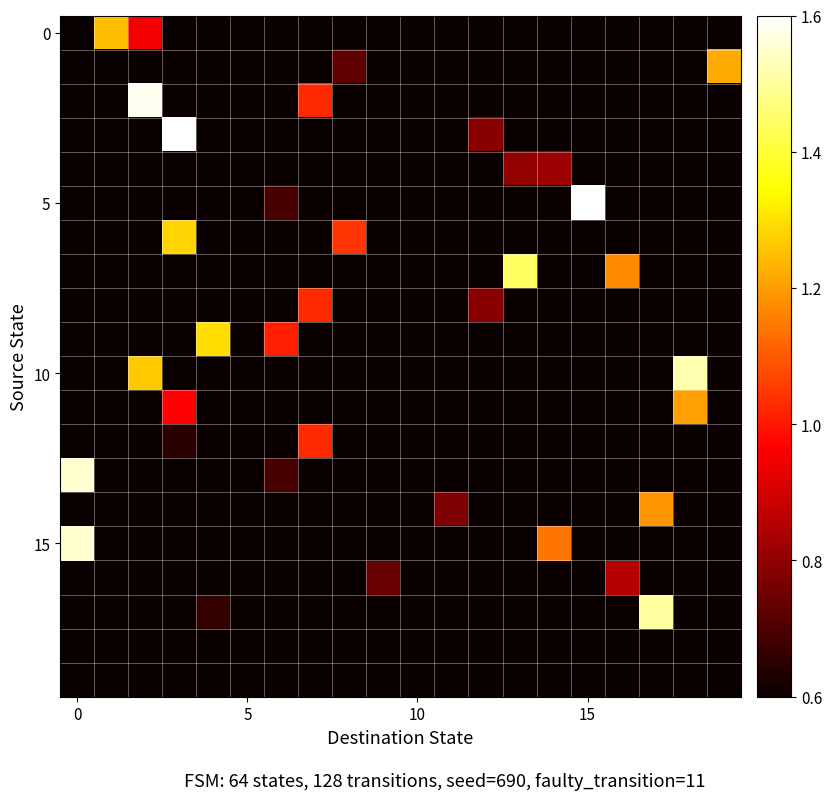

Which series has the widest spread of values?

5